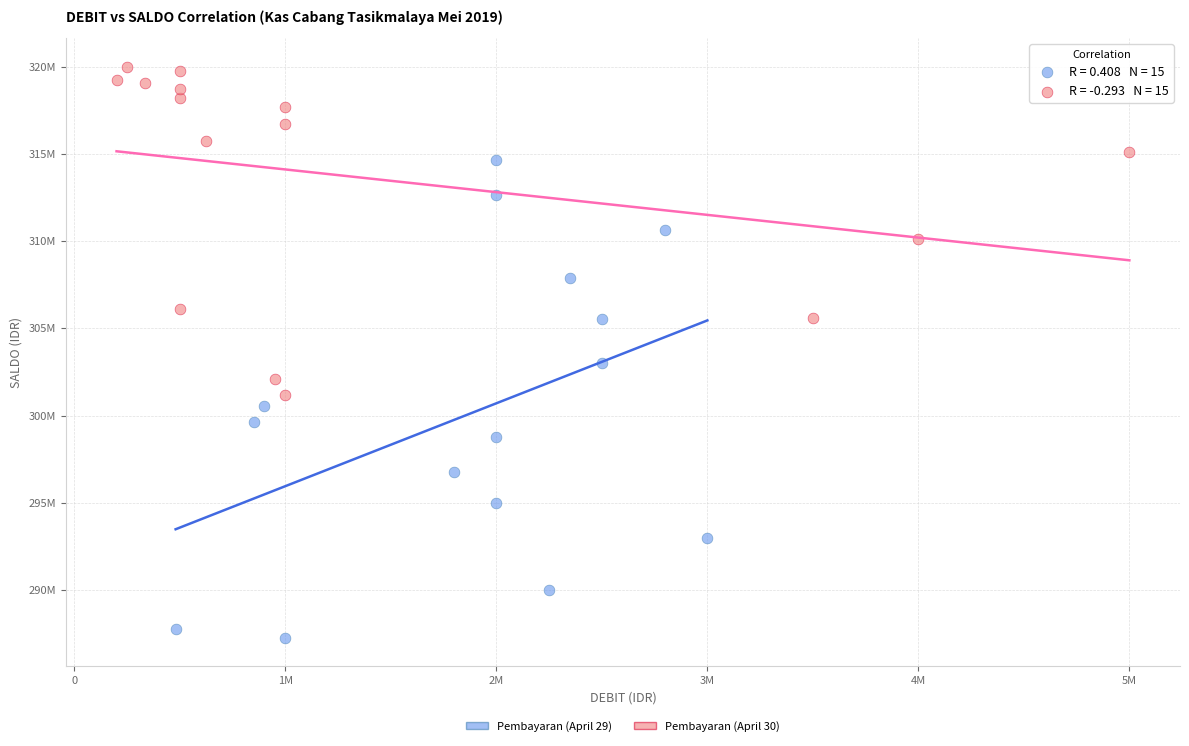

Which series has the widest spread of Y values?

Pembayaran (April 29)